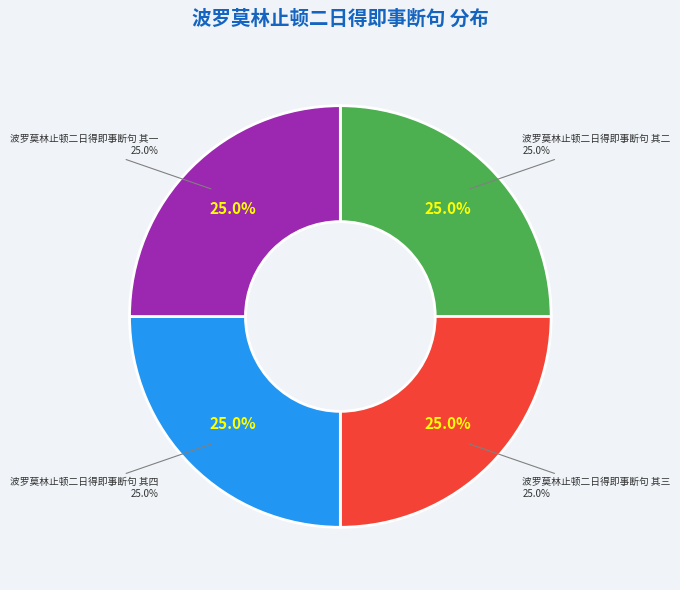

Does any single category account for the majority?

No